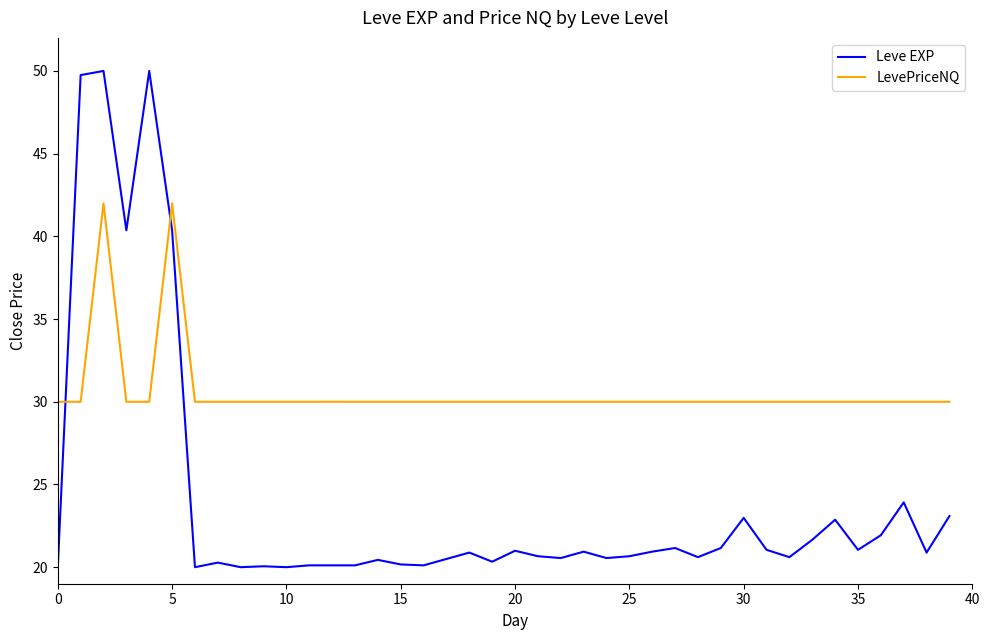

What is the maximum value for LevePriceNQ?

42.0